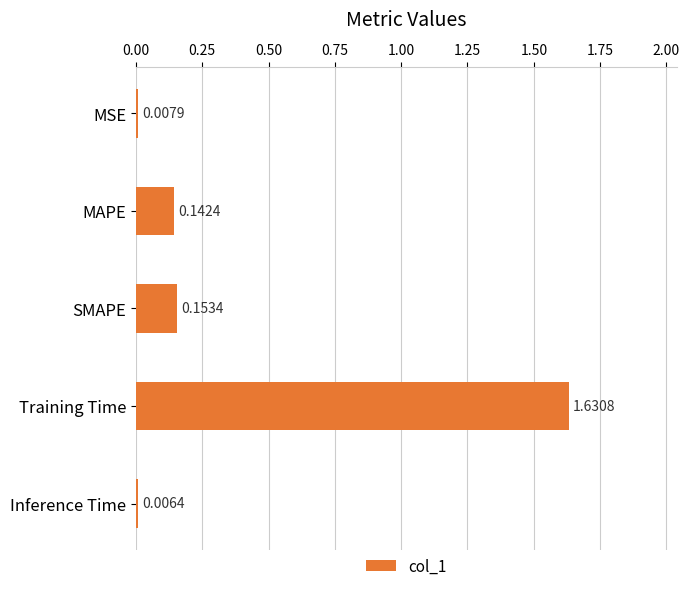

Are the bars horizontal?

Yes